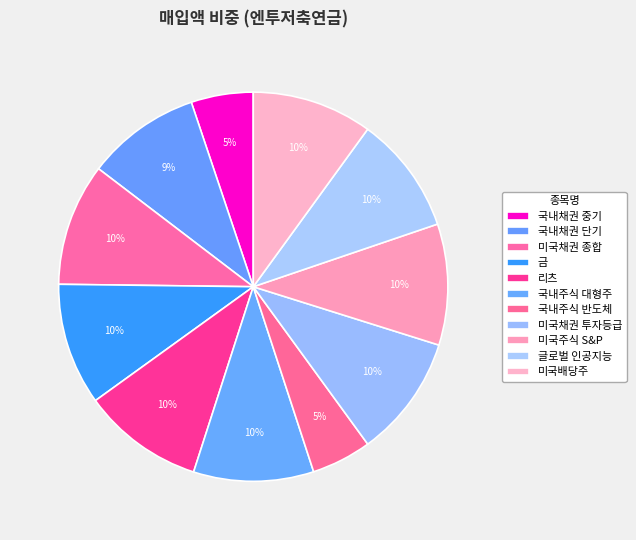

To the nearest percent, what portion does 미국주식 S&P represent?

10%